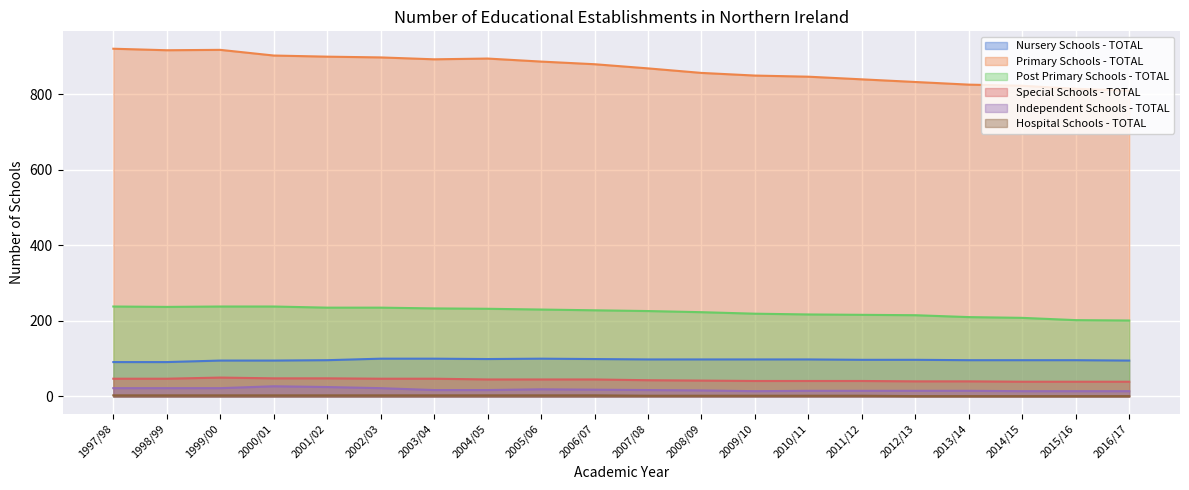

What is the average value of the Nursery Schools - TOTAL series?

97